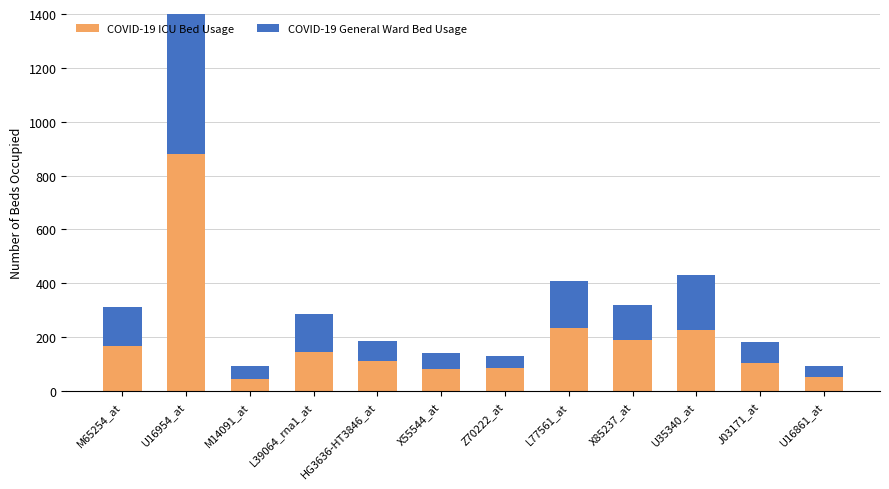

True or false: COVID-19 General Ward Bed Usage has a value of 130 at X85237_at.

True